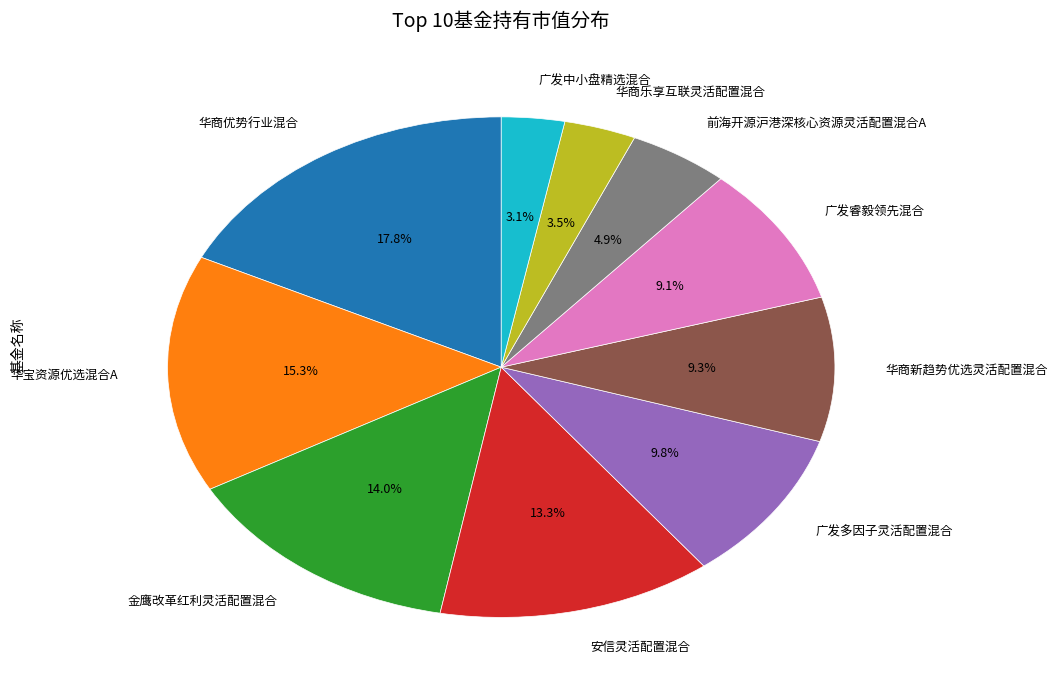

To the nearest percent, what portion does 广发中小盘精选混合 represent?

3%